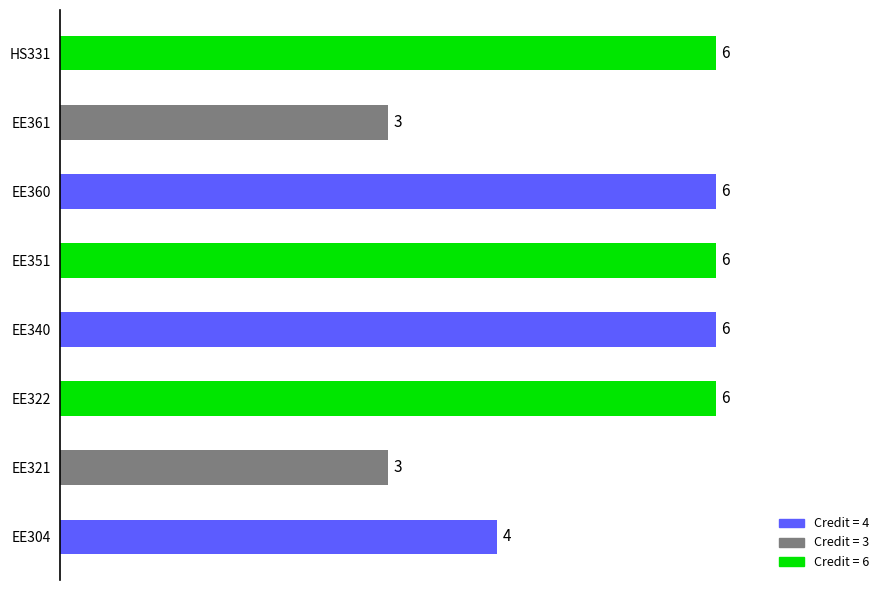

The value at EE322 is 2. True or false?

False